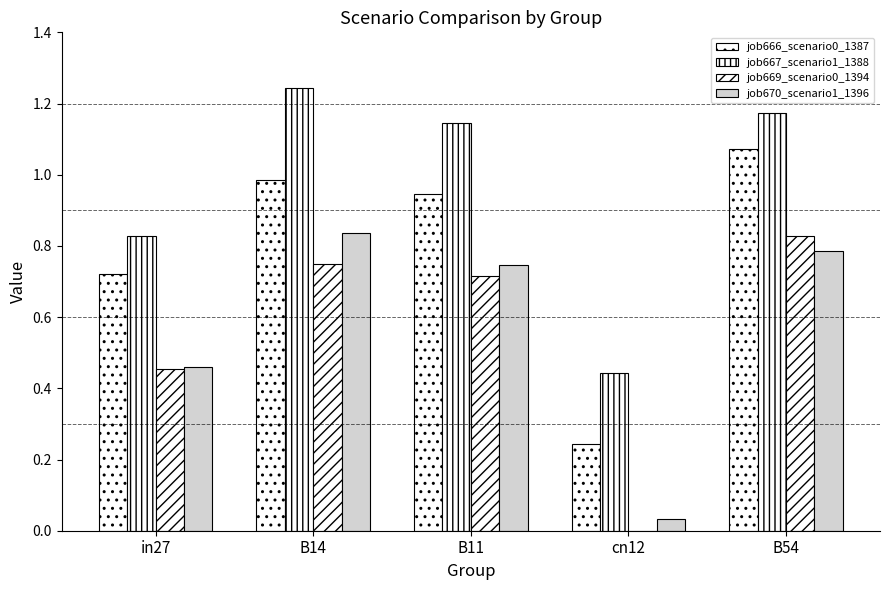

The value of job667_scenario1_1388 at B54 is 1.2. True or false?

True